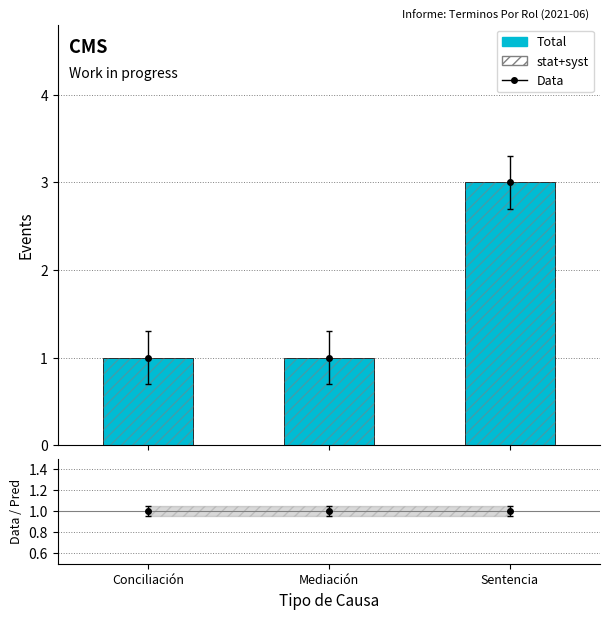

Reading left to right, transcribe all the data shown in this chart.

1	1	3